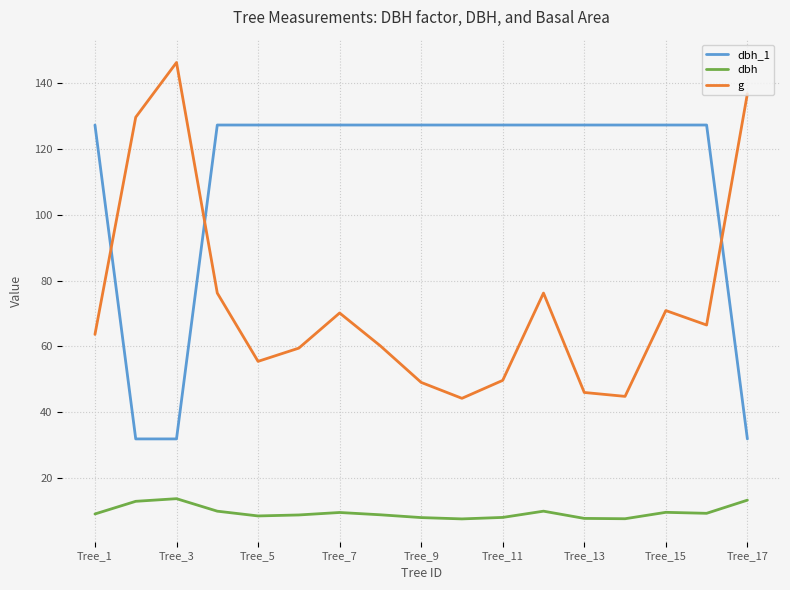

True or false: dbh and dbh_1 intersect in this chart.

False